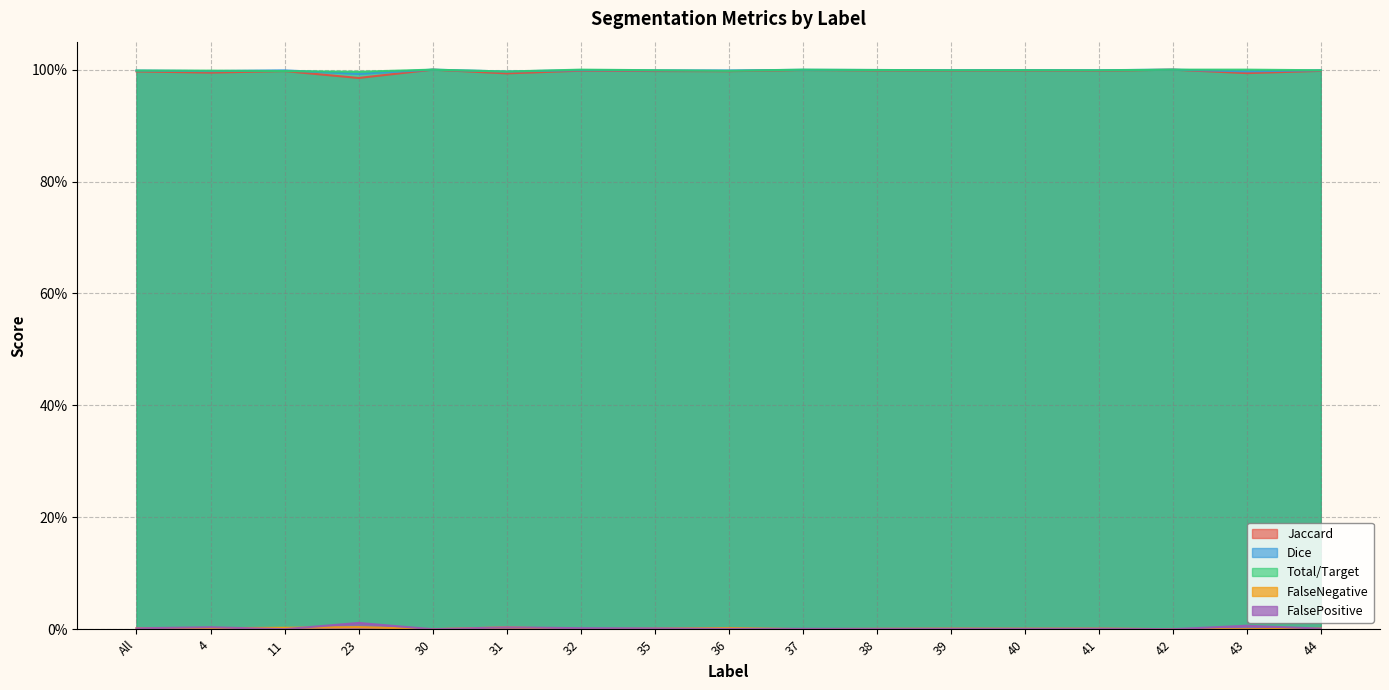

True or false: Dice has more than 0 interior local peaks.

True